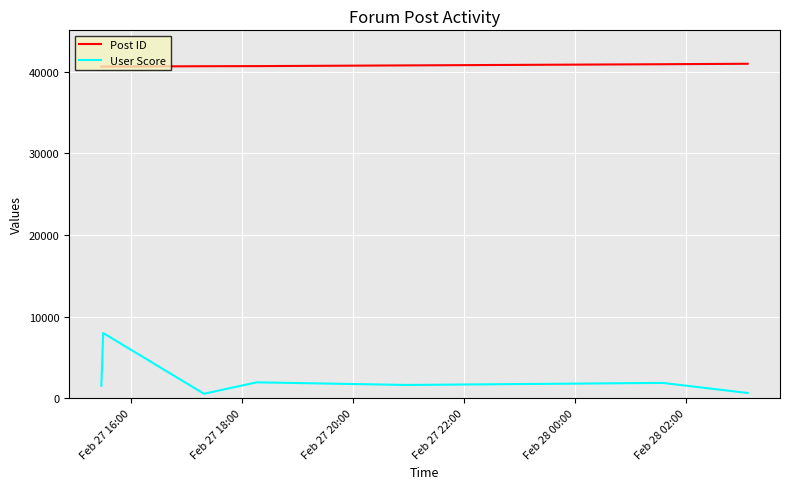

Rank the series by their average value, from lowest to highest.

User Score, Post ID